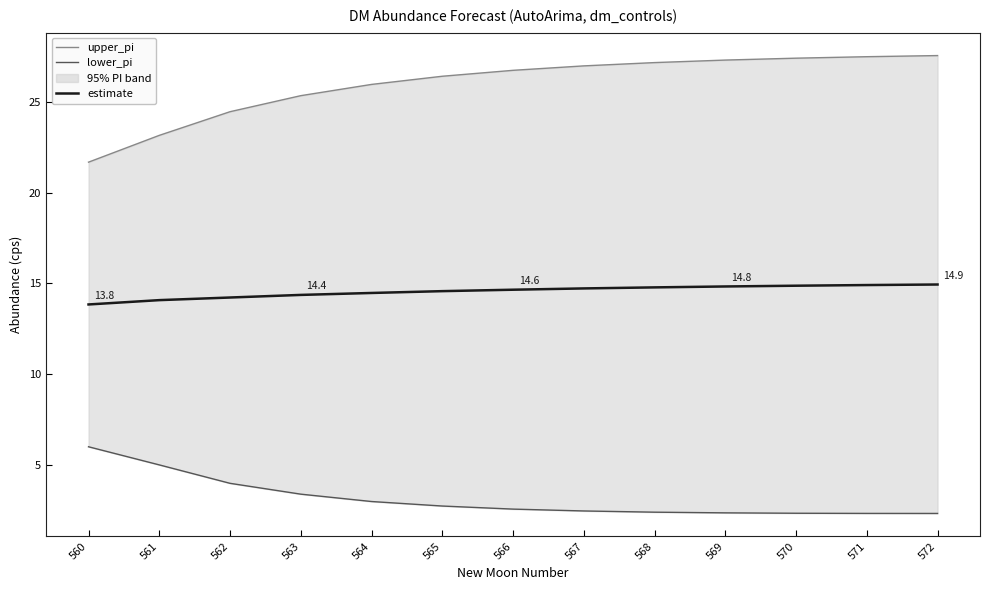

List the series in order of their overall mean, highest first.

upper_pi, estimate, lower_pi